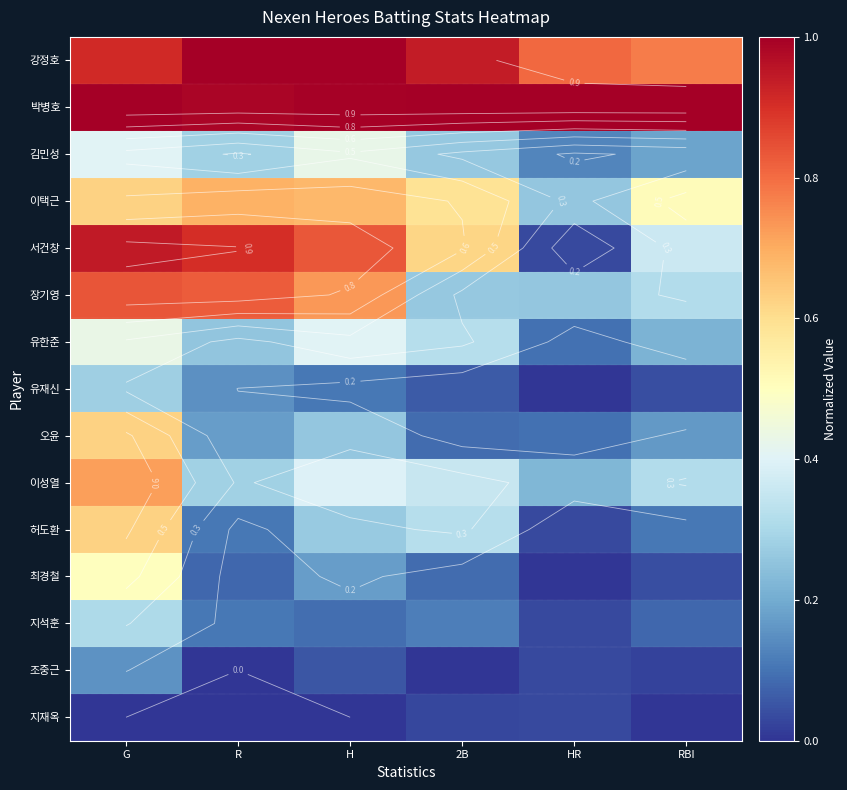

Is the value of 유한준 at G greater than the value of 허도환 at R?

Yes